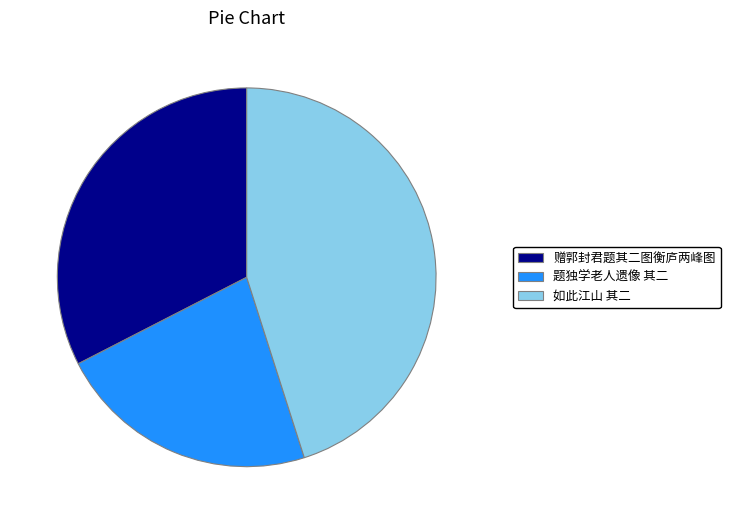

Rank the categories by value from lowest to highest.

题独学老人遗像 其二, 赠郭封君题其二图衡庐两峰图, 如此江山 其二